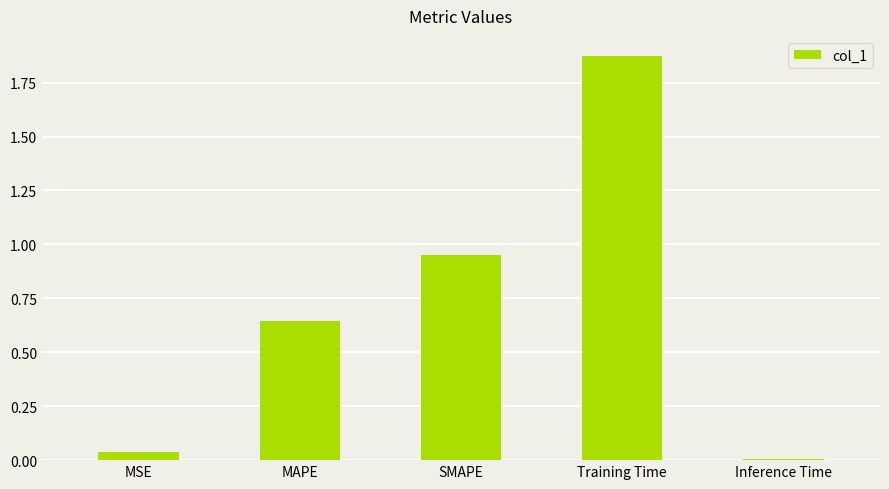

Count the number of categories in the chart.

5